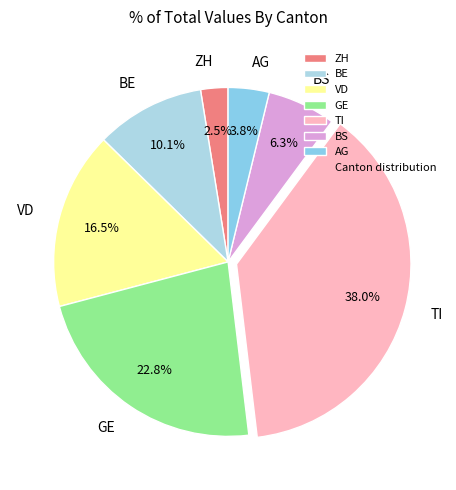

To the nearest percent, what is the average slice percentage?

14%